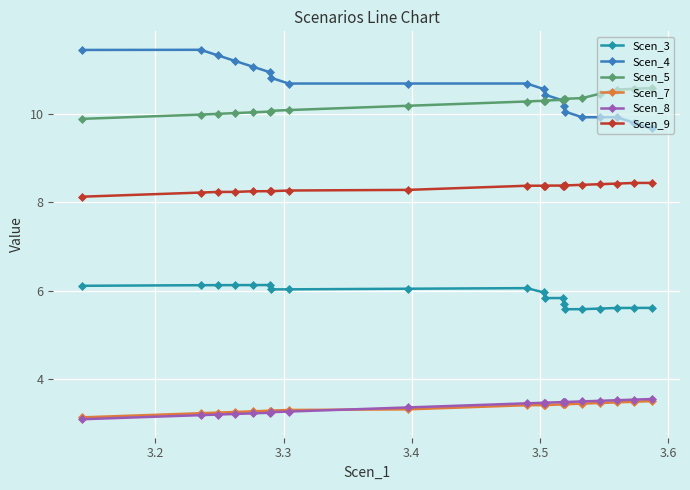

What is the maximum value for Scen_3?

6.1